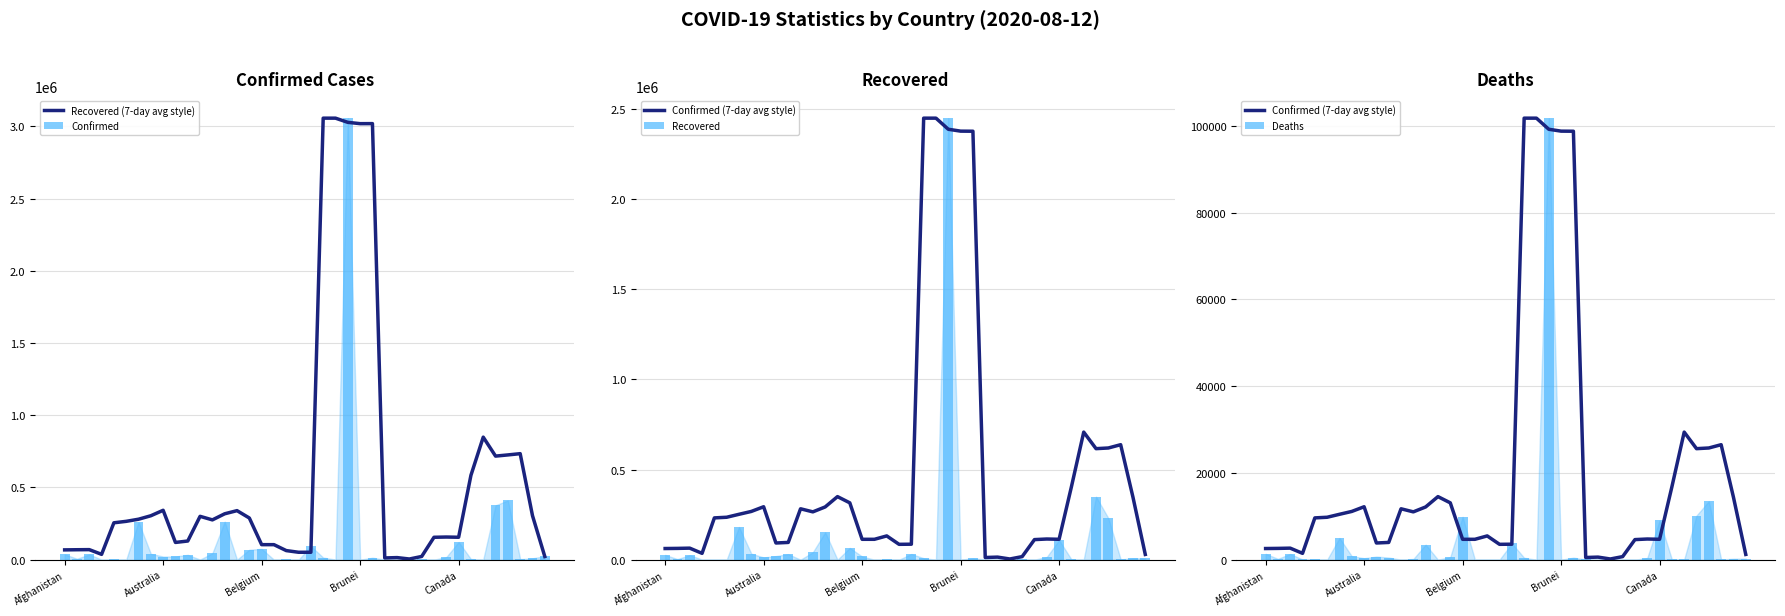

True or false: Recovered has a value of 5570.9 at 38.

False